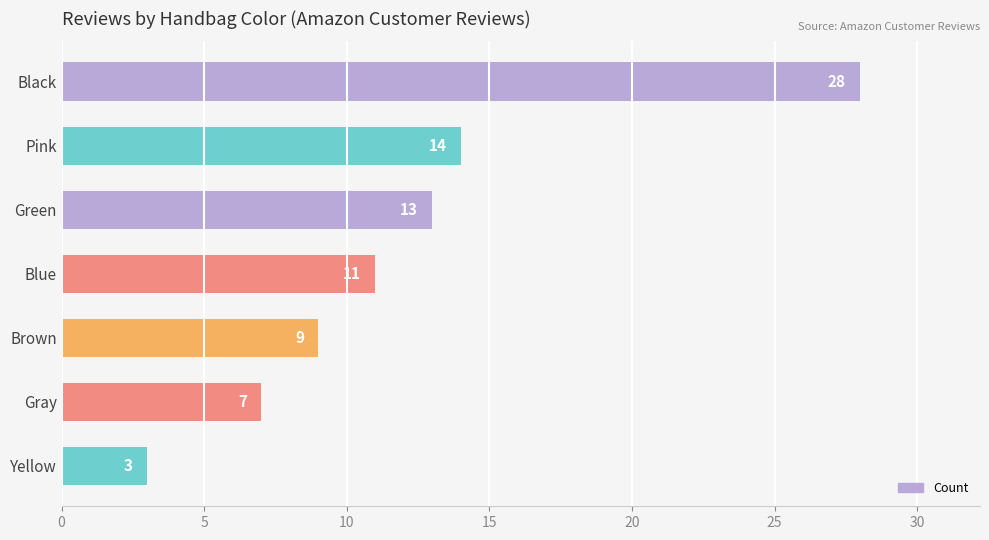

Where is the data nearest to the value 15?

Pink